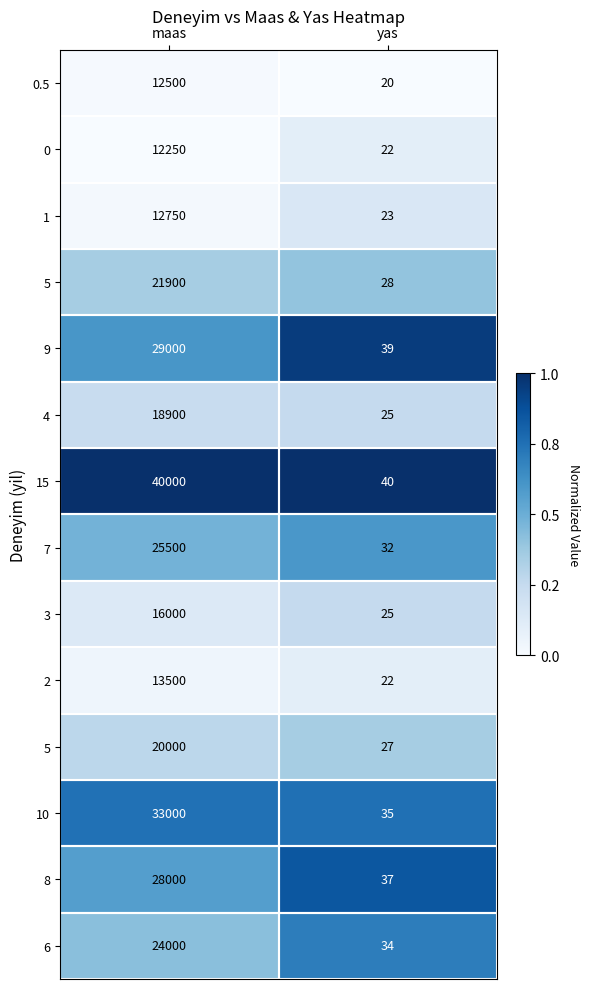

What is the total value across all series at maas?

4.9